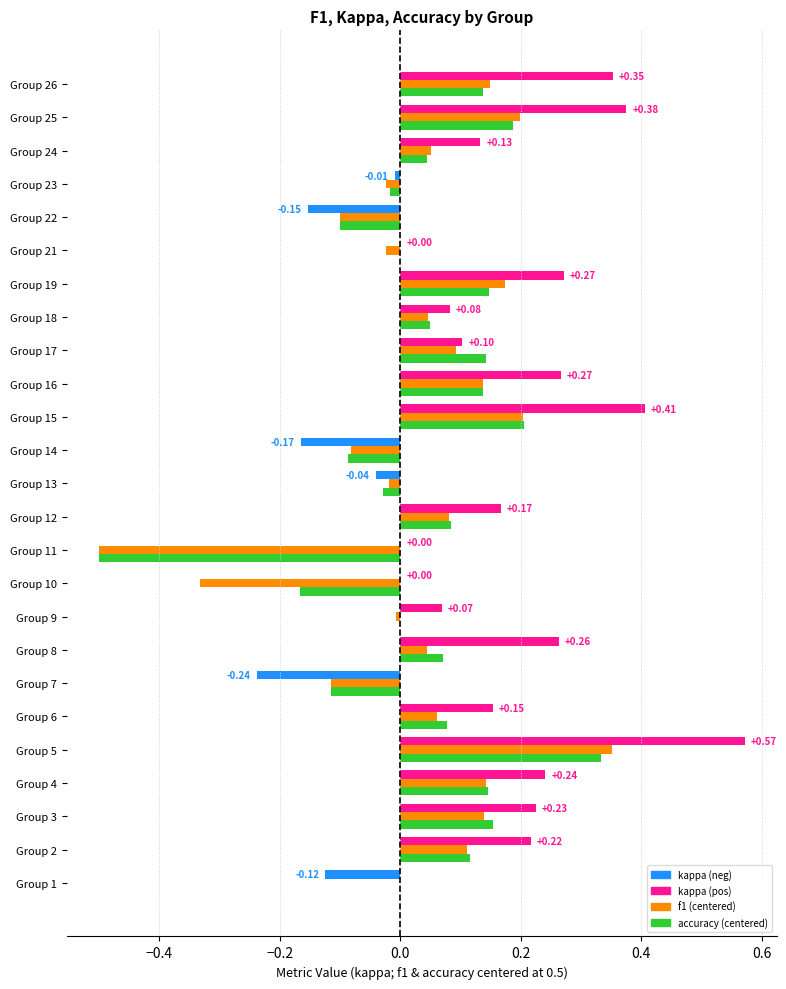

Which series has the largest range (max minus min)?

f1